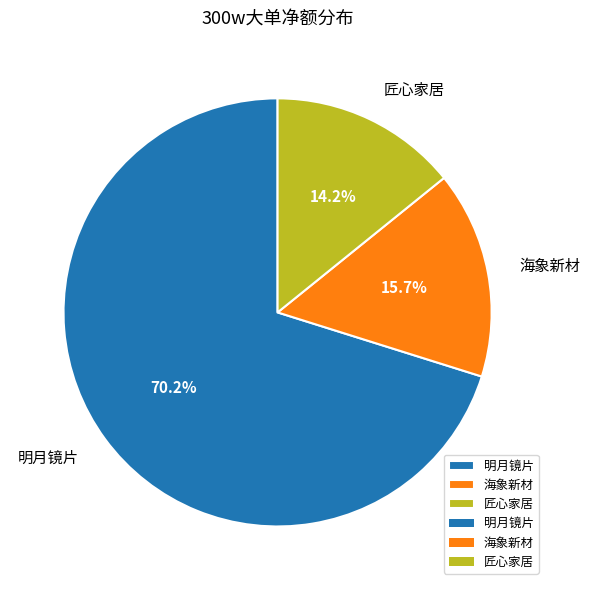

How many slices are in this pie chart?

3